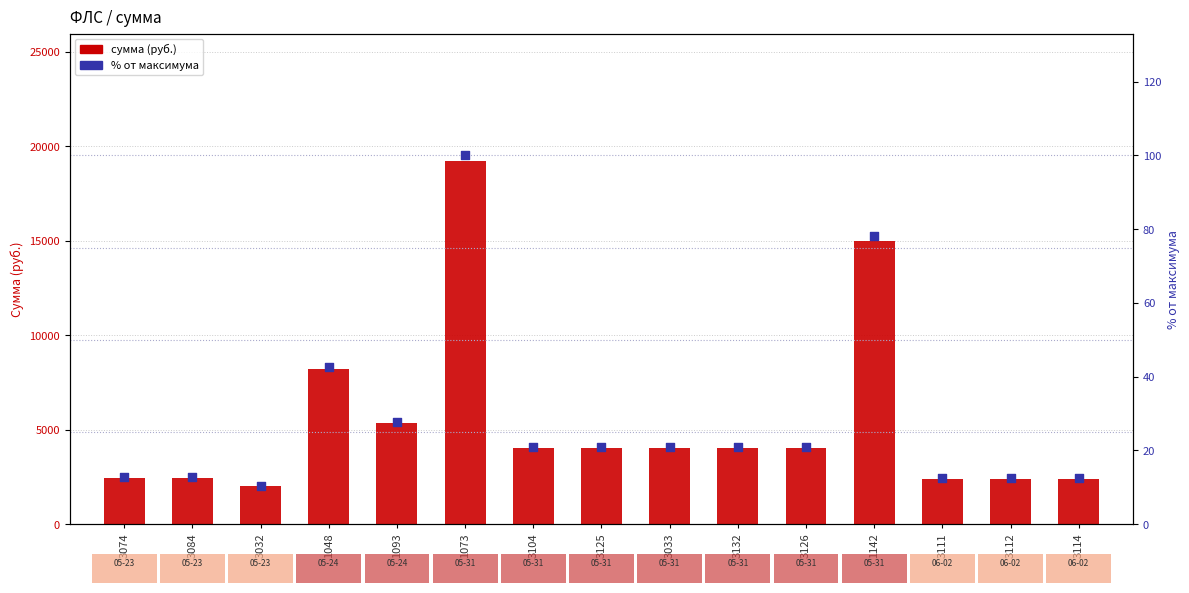

At how many categories does at least one series exceed 18146?

1